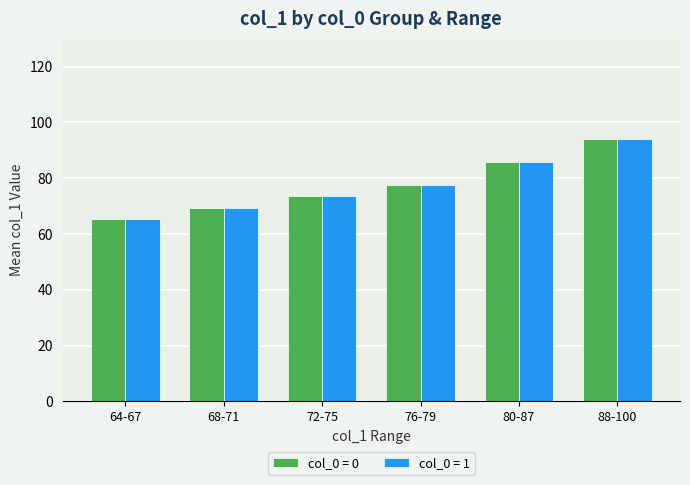

What is the total value across all series at 76-79?

155.0